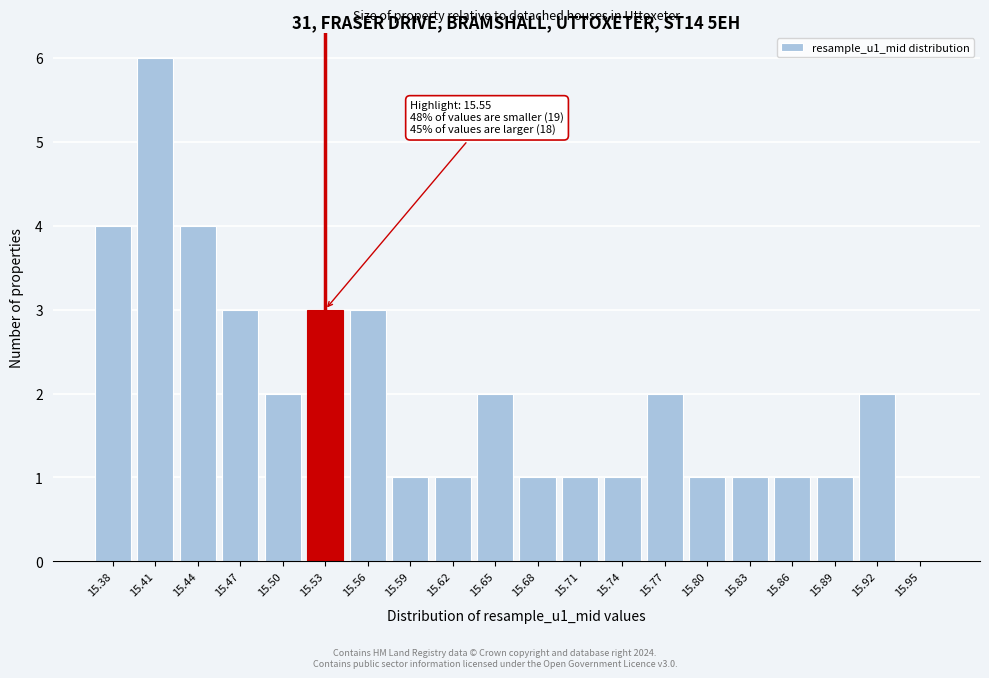

Reading left to right, what are all the values shown in this chart?

15.38=4	15.41=6	15.44=4	15.47=3	15.50=2	15.53=3	15.56=3	15.59=1	15.62=1	15.65=2	15.68=1	15.71=1	15.74=1	15.77=2	15.80=1	15.83=1	15.86=1	15.89=1	15.92=2	15.95=0